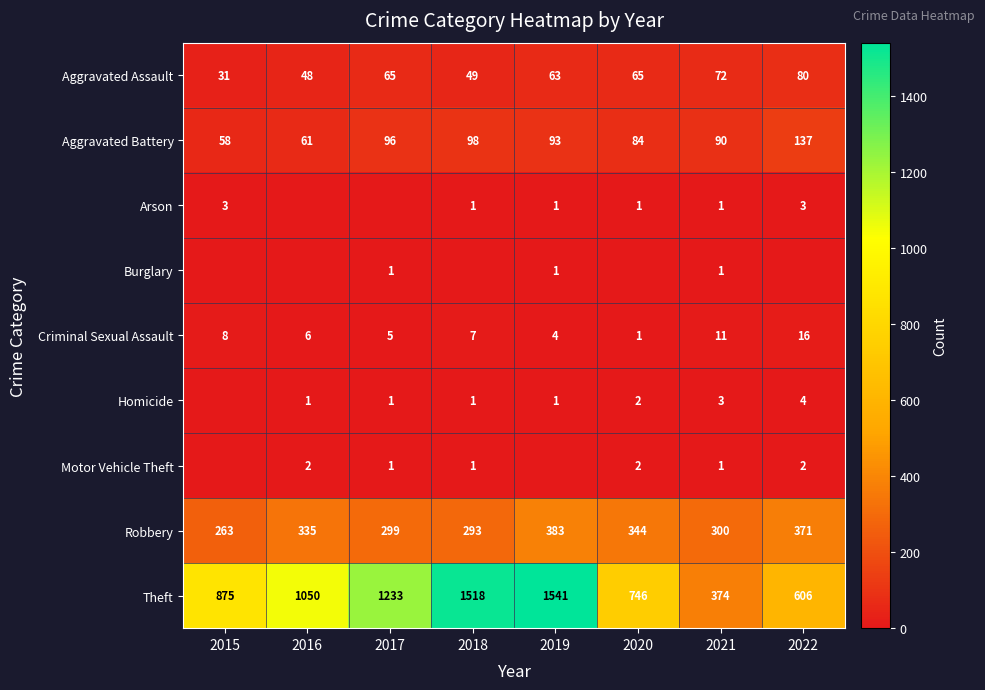

What is the sum of the Arson values at 2022 and 2019?

4